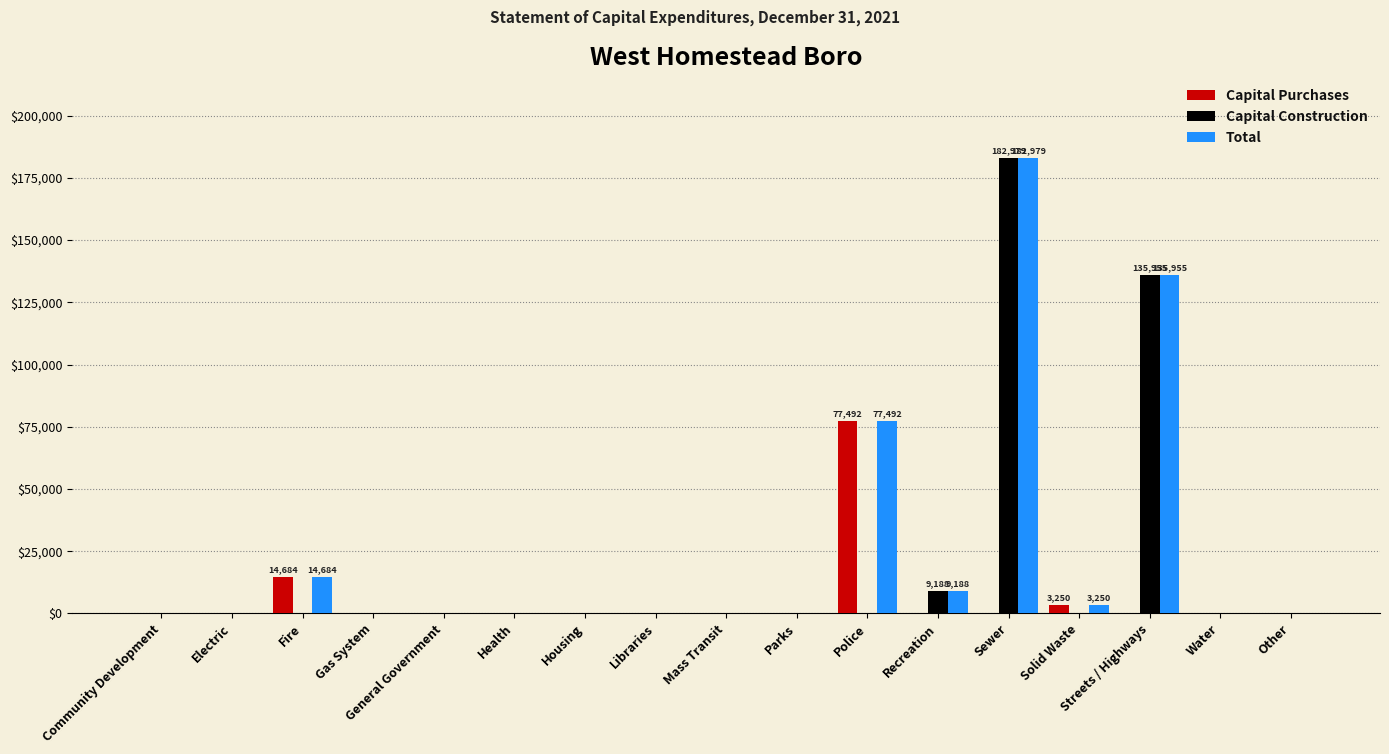

Reading left to right, what are all the values shown in this chart?

Capital Purchases: 0	0	14684	0	0	0	0	0	0	0	77492	0	0	3250	0	0	0
Capital Construction: 0	0	0	0	0	0	0	0	0	0	0	9188	182979	0	135955	0	0
Total: 0	0	14684	0	0	0	0	0	0	0	77492	9188	182979	3250	135955	0	0